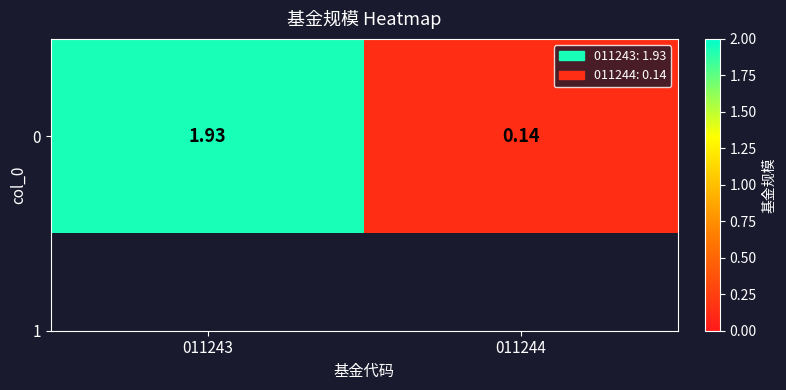

True or false: the data shows 0.2 at 011244.

False